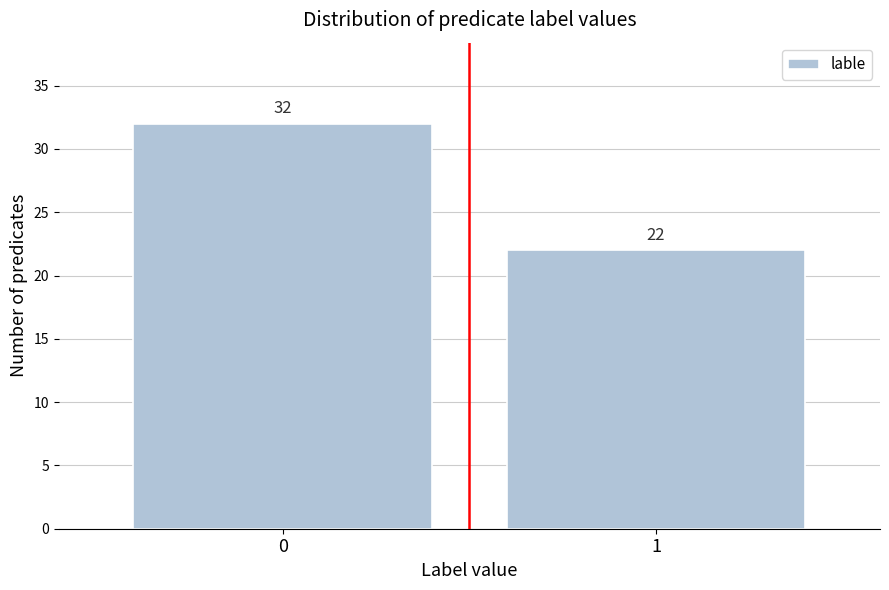

Reading left to right, extract all data points from this chart.

32	22